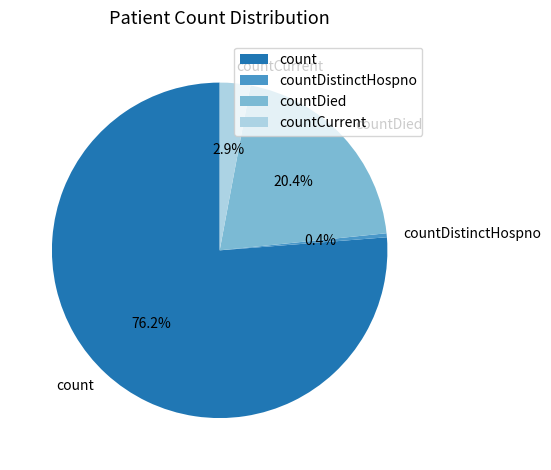

Does any single category account for the majority?

Yes